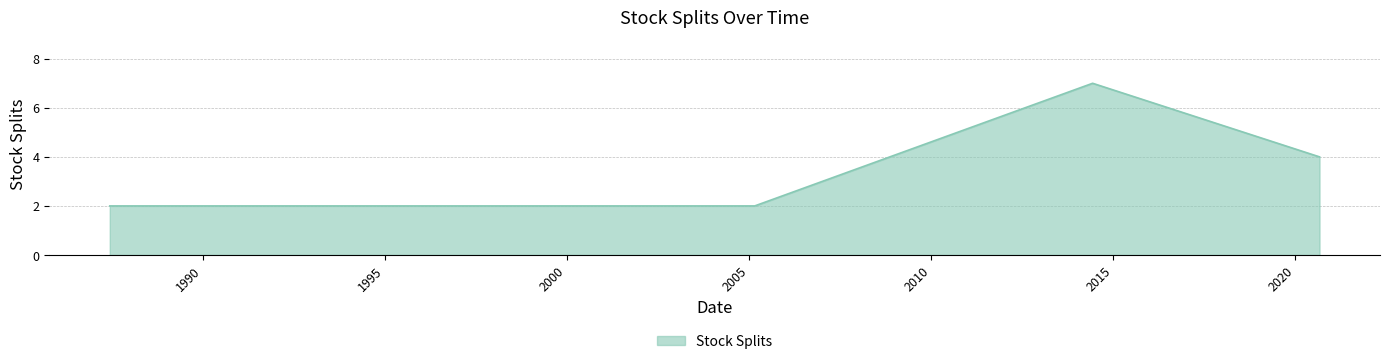

What is the greatest value displayed?

7